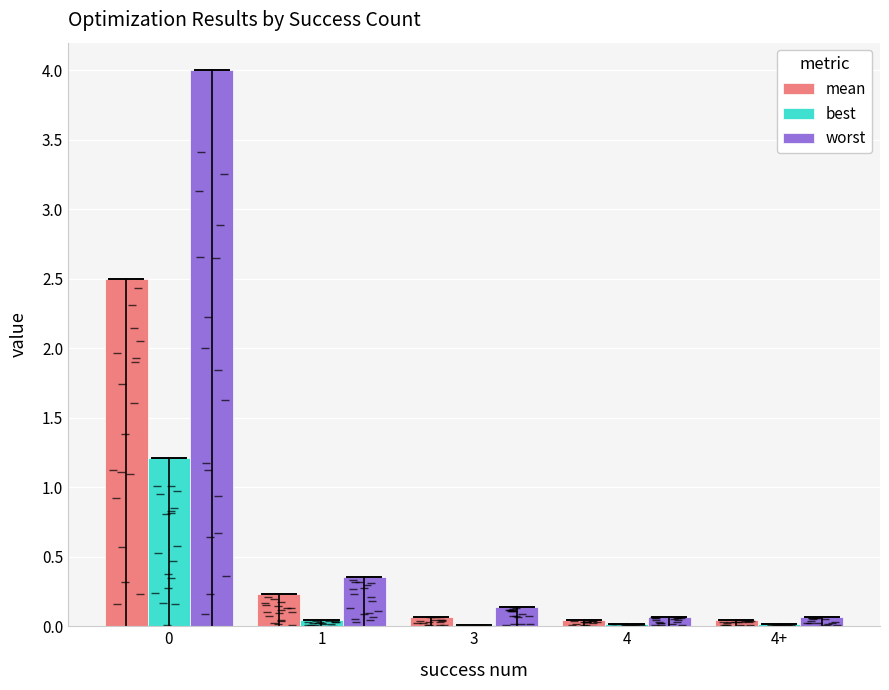

Does the chart contain any negative values?

No